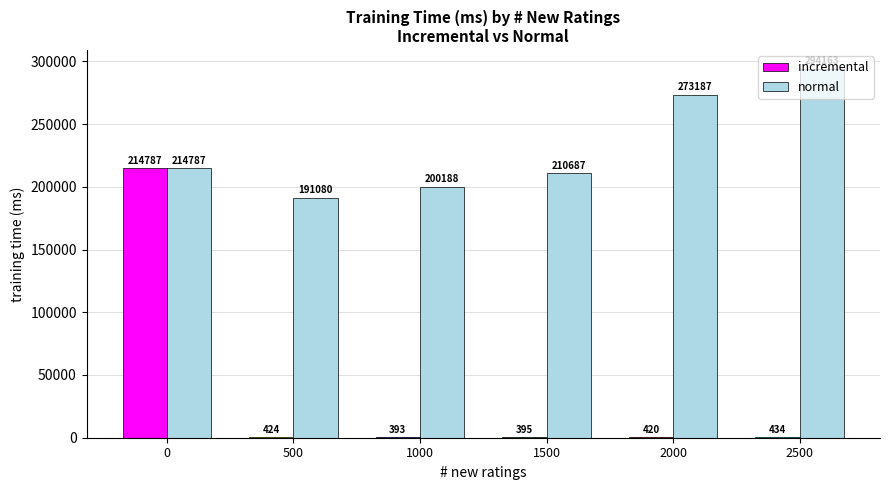

At which label does normal reach its peak?

2500